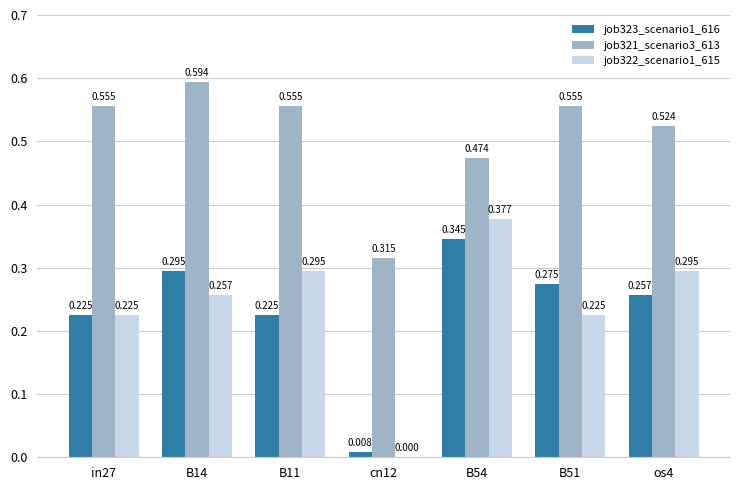

Is the value of job322_scenario1_615 at B54 greater than the value of job323_scenario1_616 at in27?

Yes